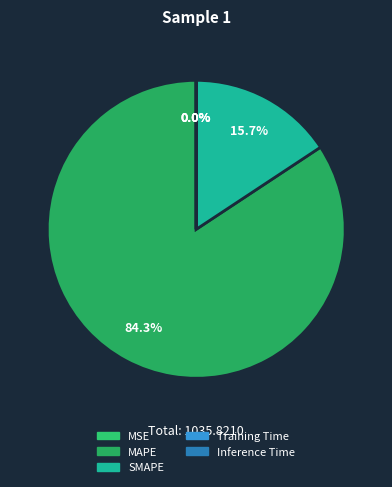

Which category has the biggest portion of the pie?

MAPE